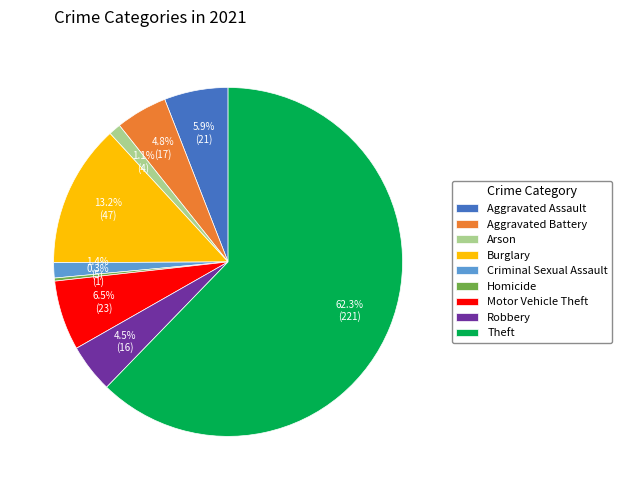

Does Theft account for over 50% of the chart?

Yes